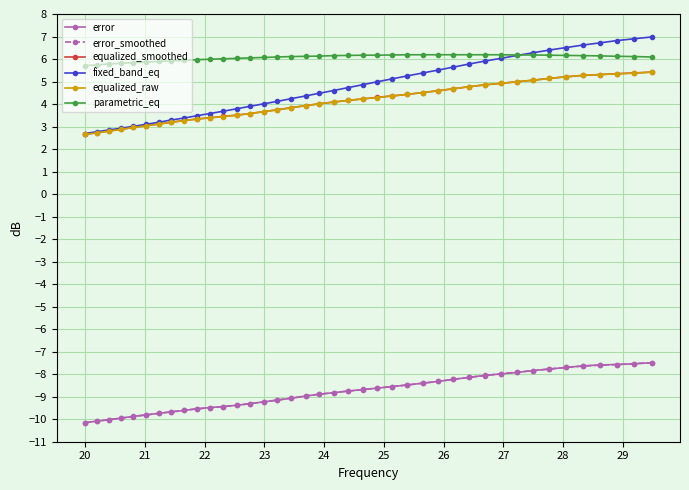

At how many categories does at least one series exceed 2?

40